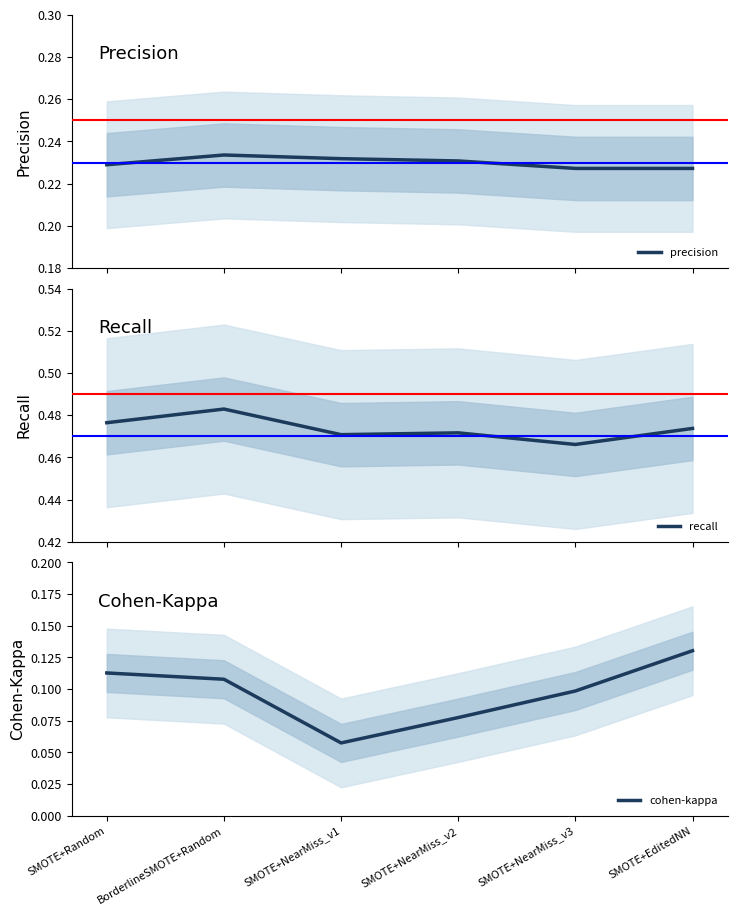

The value of recall at SMOTE+NearMiss_v3 is 0.8. True or false?

False